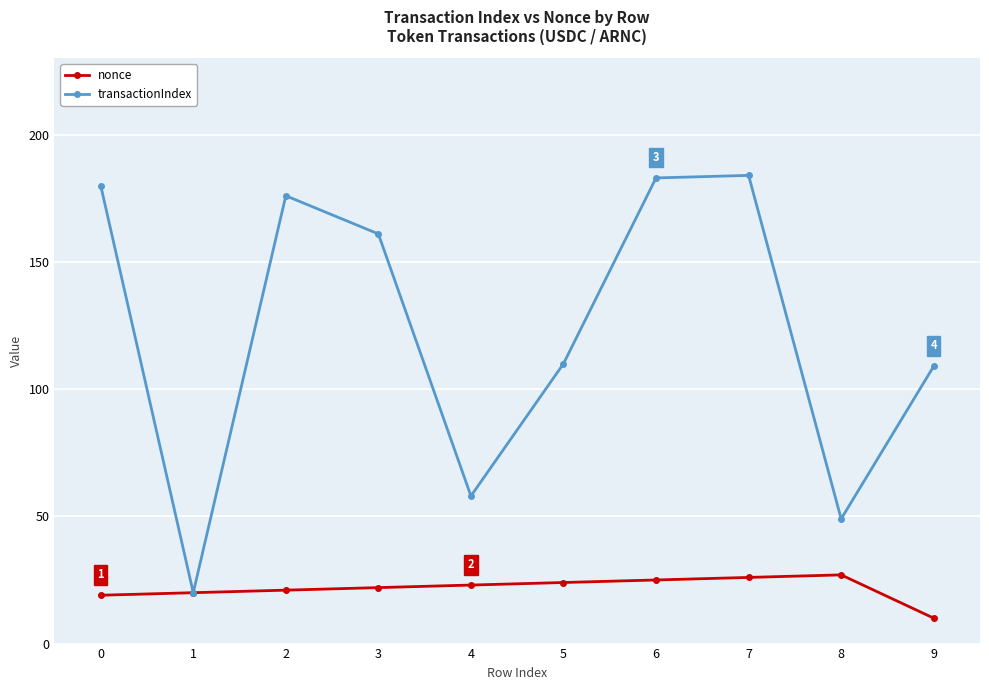

Is the value of nonce at 1 greater than the value of transactionIndex at 0?

No